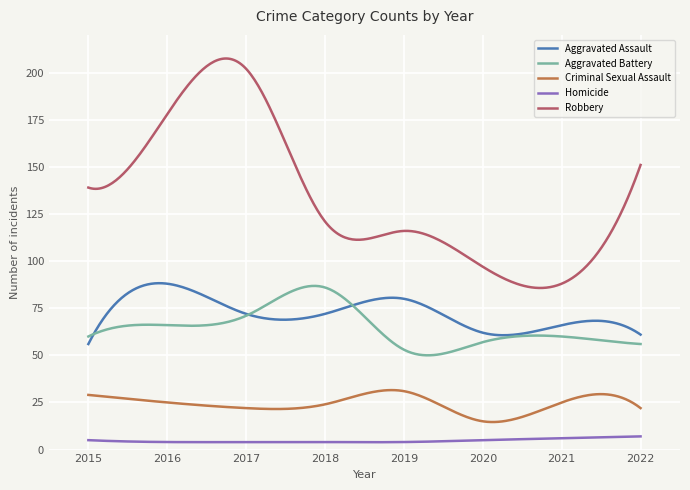

True or false: Aggravated Battery has more than 1 interior local peaks.

True